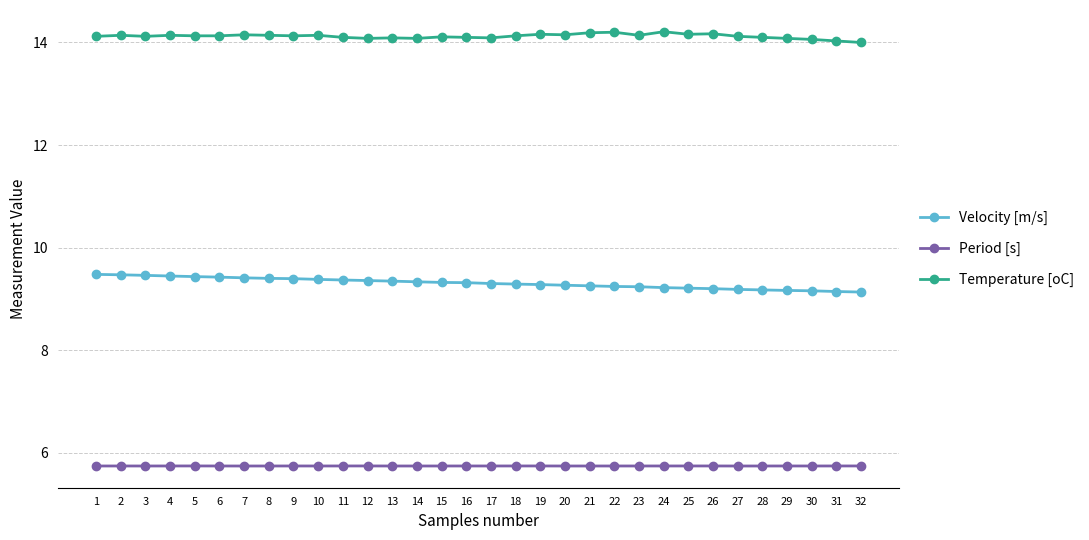

What is the value of the Period [s] point at the 29th from the left?

5.7